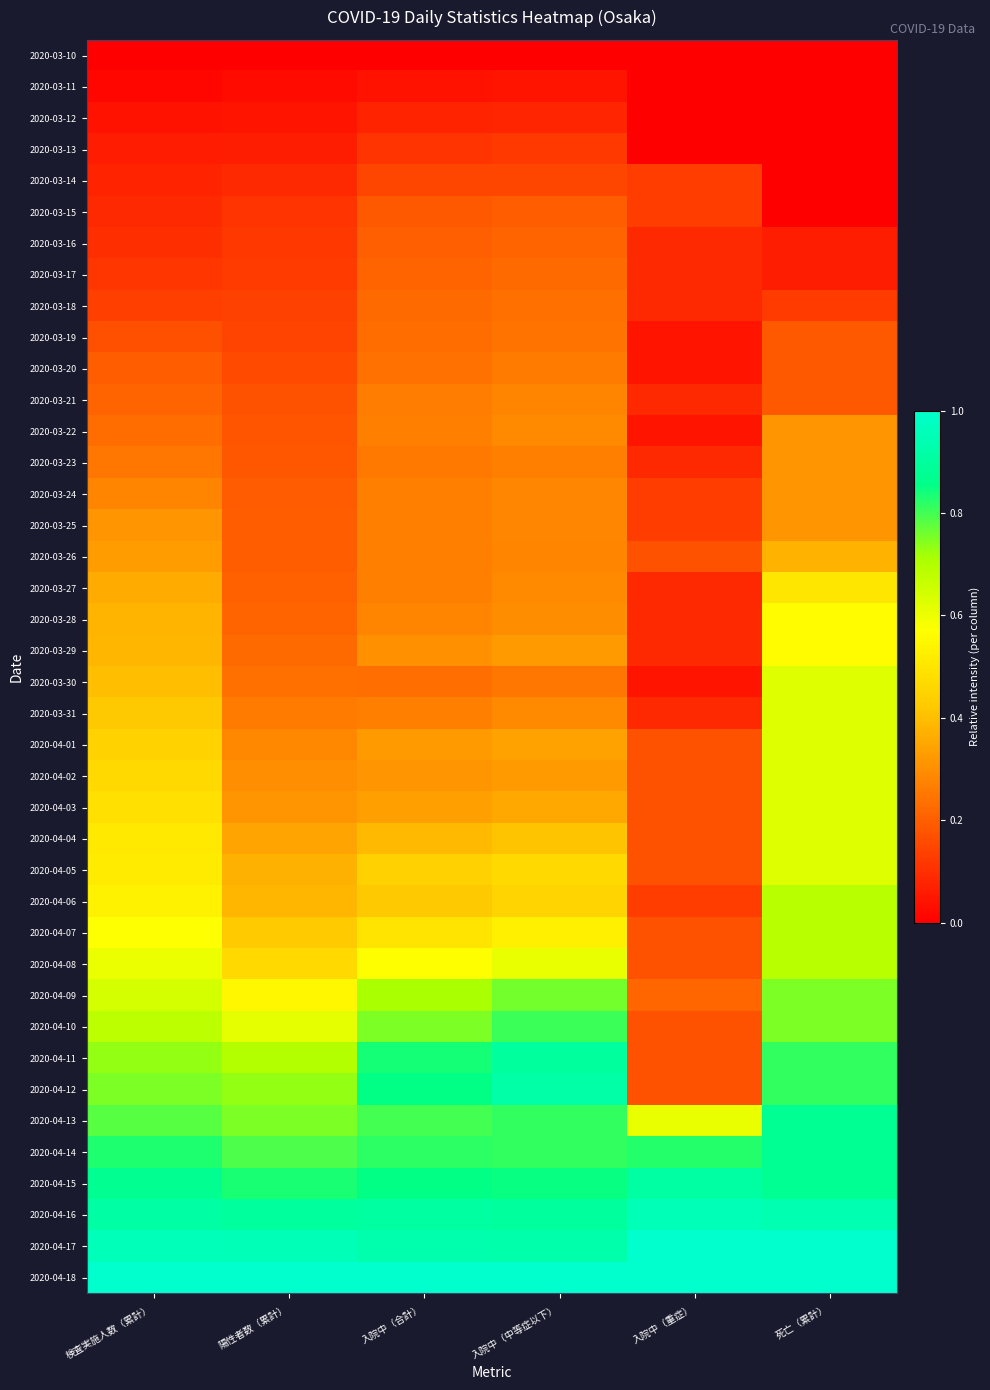

Which series has the widest spread of values?

2020-04-12